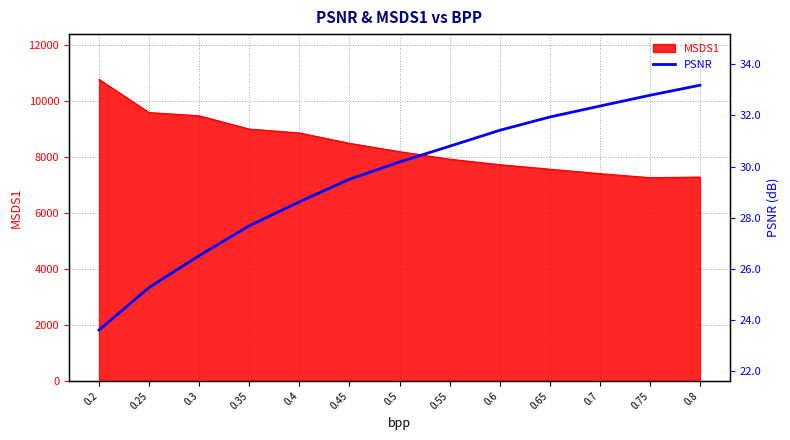

What is the label of the 8th point from the left?

0.55